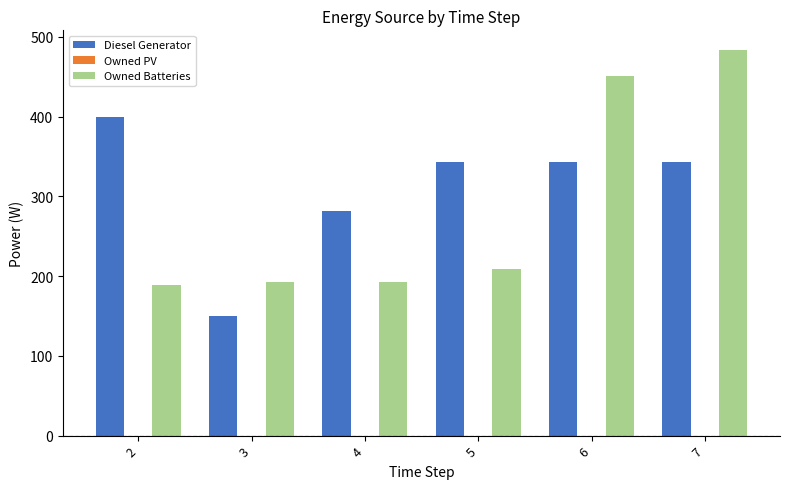

Read the Owned Batteries value at 7, to the nearest 50.

500